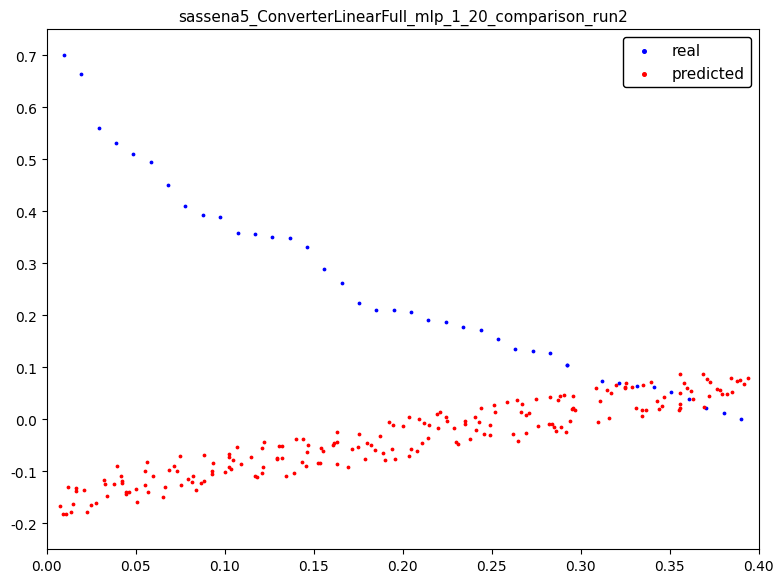

Which series reaches the minimum Y coordinate?

predicted